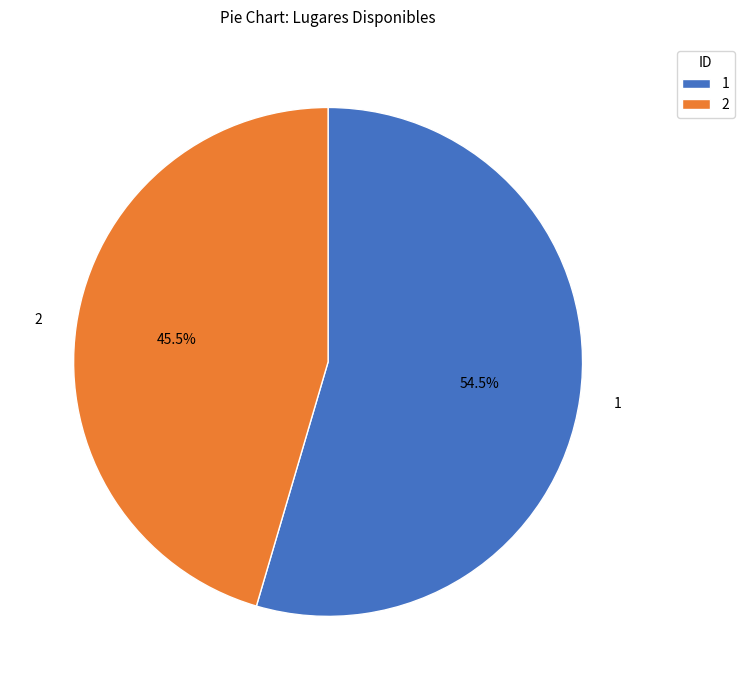

Between 2 and 1, which is larger?

1